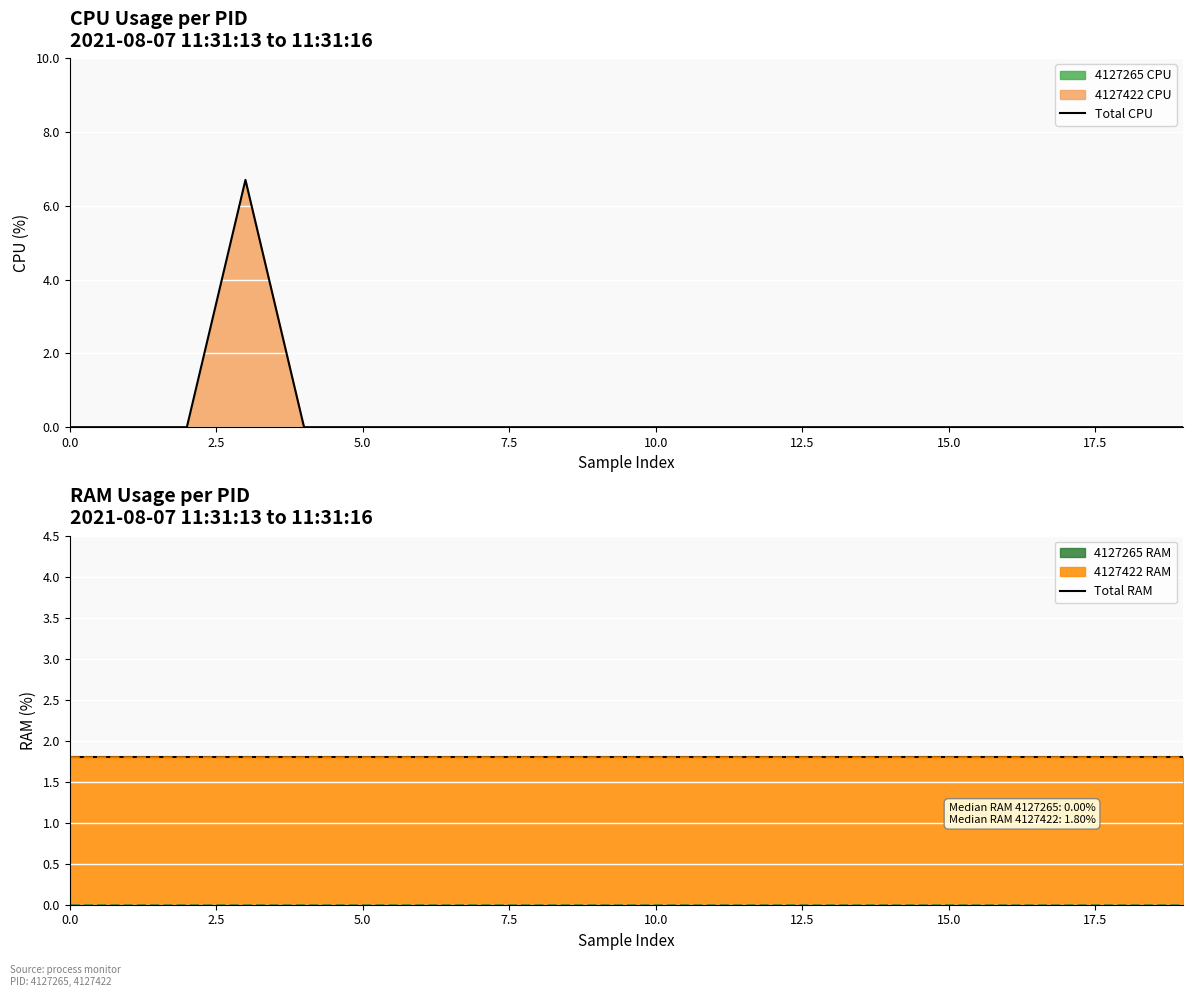

True or false: Total CPU has a value of 0.0 at 15.0.

True